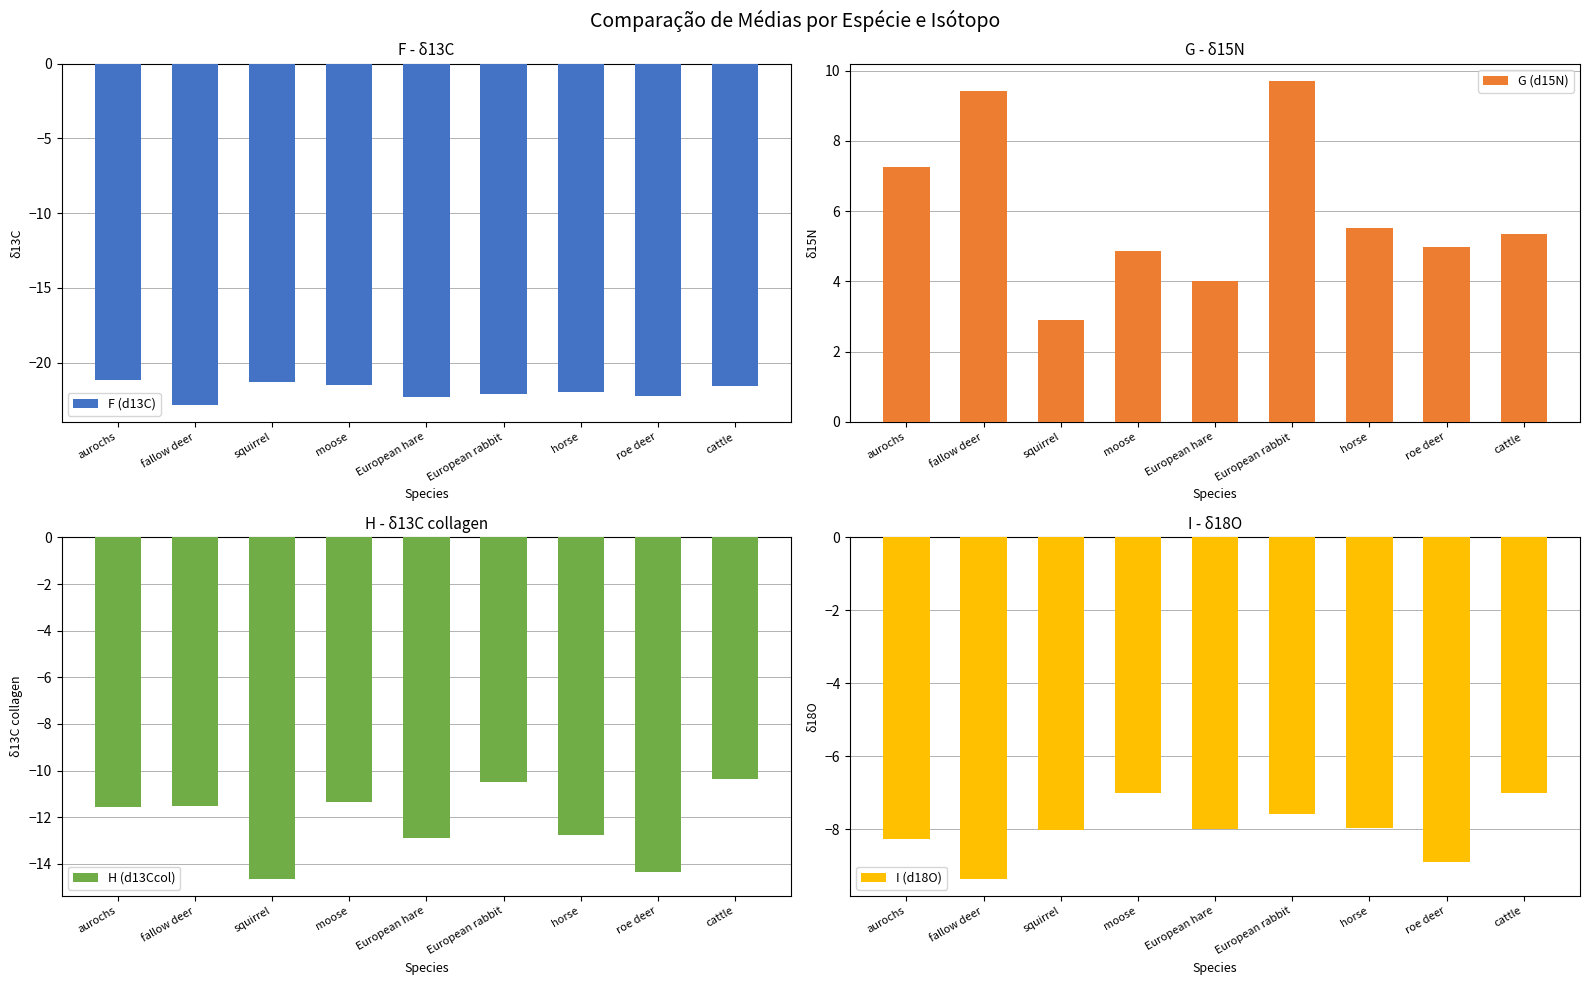

What is the label of the 7th bar from the right?

squirrel